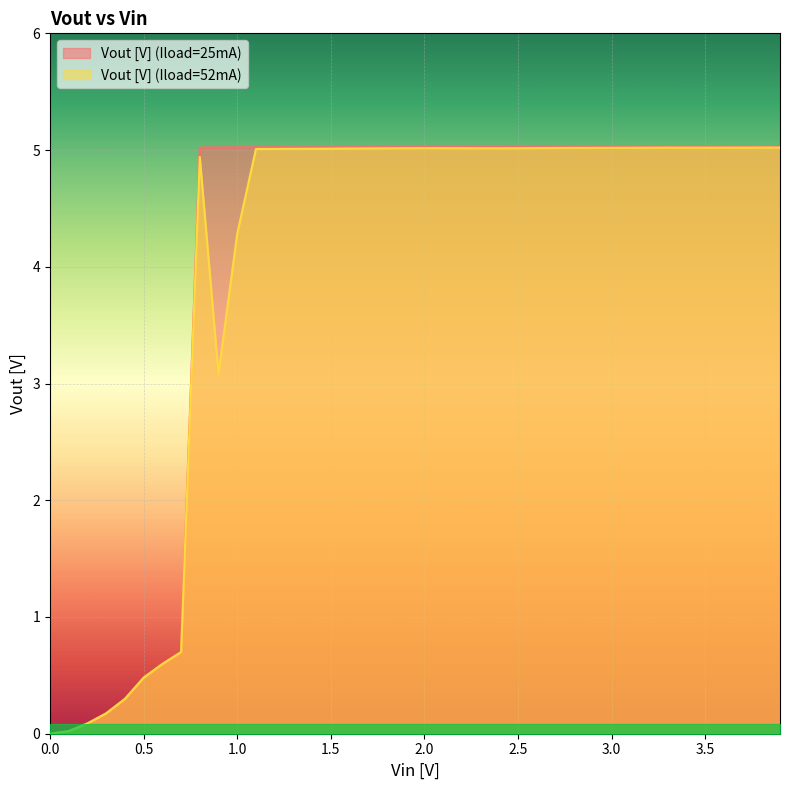

The Vout [V] (Iload=25mA) series shows 7.2 at 1.6. True or false?

False